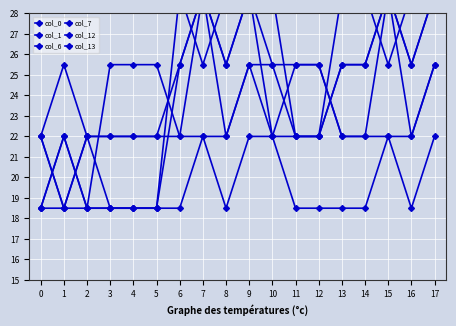

Reading left to right, transcribe all the data shown in this chart.

col_0: 0=22.0	1=18.5	2=22.0	3=22.0	4=22.0	5=22.0	6=22.0	7=29.0	8=22.0	9=25.5	10=25.5	11=25.5	12=25.5	13=22.0	14=22.0	15=29.0	16=22.0	17=25.5
col_1: 0=18.5	1=22.0	2=18.5	3=18.5	4=18.5	5=18.5	6=29.0	7=25.5	8=29.0	9=29.0	10=22.0	11=22.0	12=22.0	13=29.0	14=29.0	15=25.5	16=29.0	17=29.0
col_6: 0=18.5	1=22.0	2=18.5	3=25.5	4=25.5	5=25.5	6=22.0	7=22.0	8=22.0	9=25.5	10=22.0	11=25.5	12=25.5	13=22.0	14=22.0	15=22.0	16=22.0	17=25.5
col_7: 0=22.0	1=25.5	2=22.0	3=22.0	4=22.0	5=22.0	6=25.5	7=29.0	8=25.5	9=29.0	10=29.0	11=22.0	12=22.0	13=25.5	14=25.5	15=29.0	16=25.5	17=29.0
col_12: 0=18.5	1=18.5	2=18.5	3=18.5	4=18.5	5=18.5	6=25.5	7=29.0	8=25.5	9=29.0	10=25.5	11=22.0	12=22.0	13=25.5	14=25.5	15=29.0	16=25.5	17=29.0
col_13: 0=22.0	1=18.5	2=22.0	3=18.5	4=18.5	5=18.5	6=18.5	7=22.0	8=18.5	9=22.0	10=22.0	11=18.5	12=18.5	13=18.5	14=18.5	15=22.0	16=18.5	17=22.0